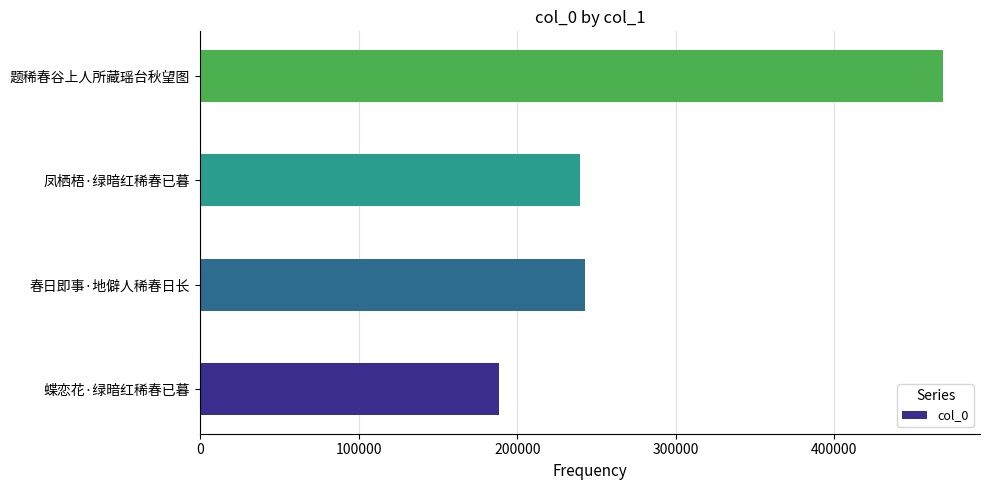

Reading top to bottom, extract all data points from this chart.

468439	239773	242732	188293